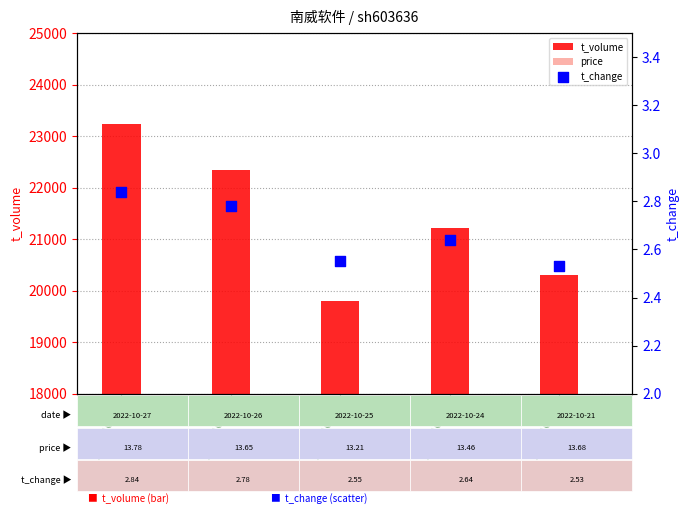

Which series contains the lowest Y value?

t_change